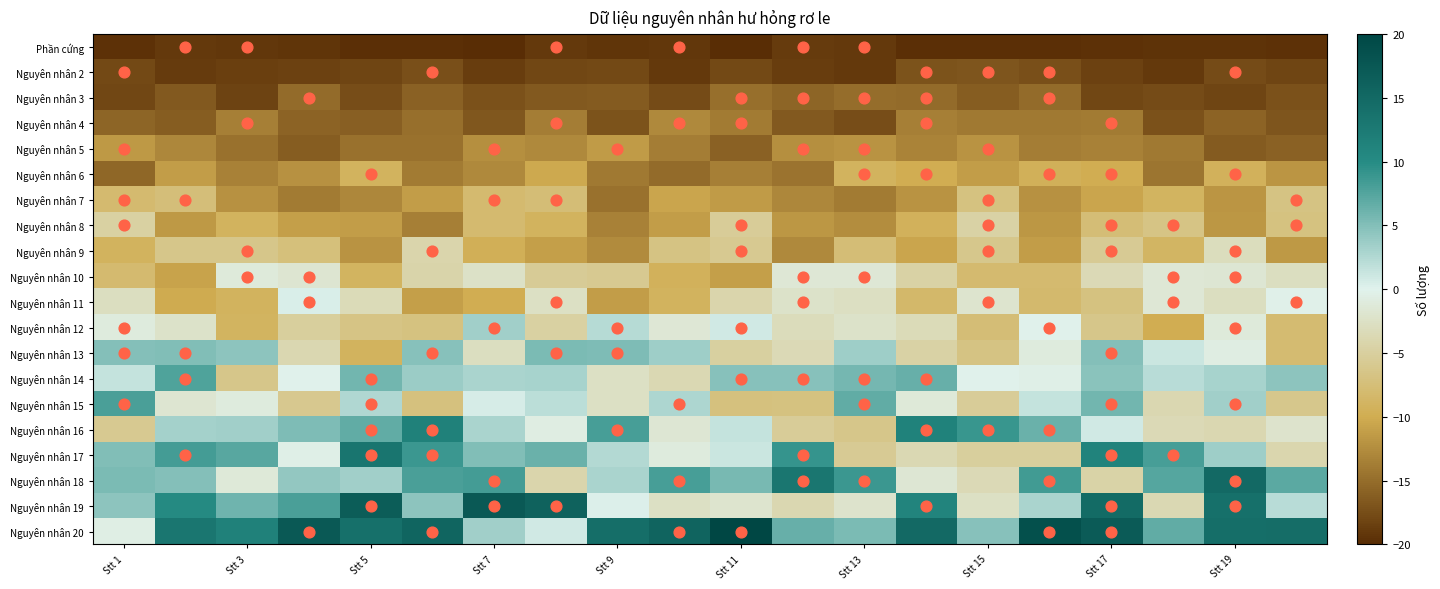

What is the maximum value shown in the chart?

20.0